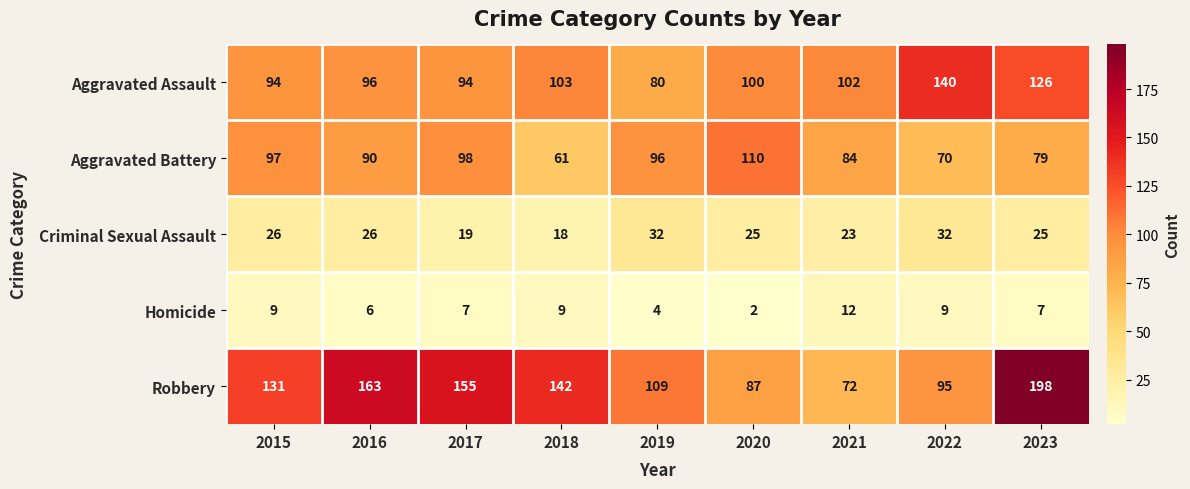

Which series has the largest total across all categories?

Robbery